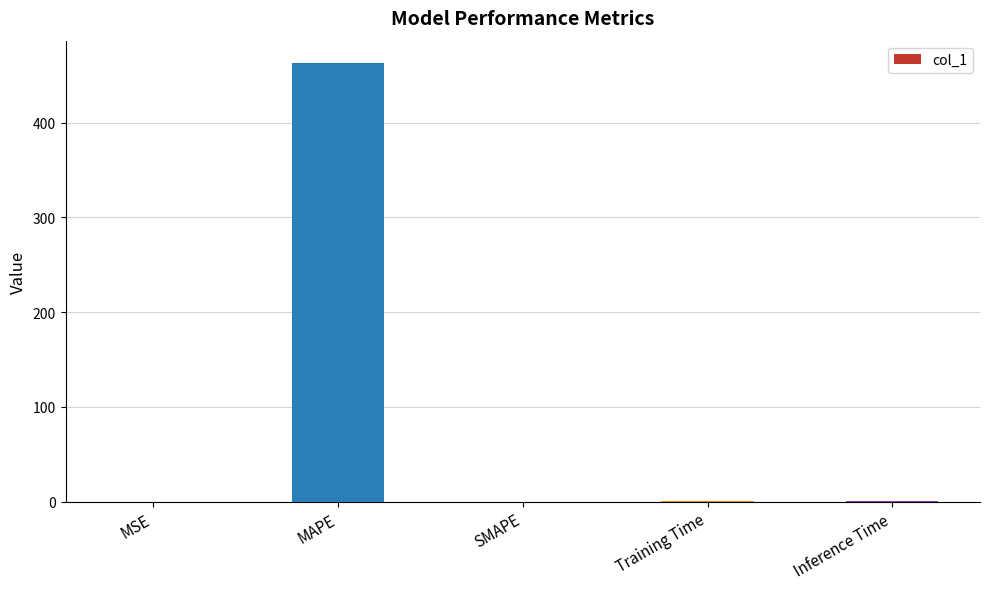

The value at SMAPE is 0.0. True or false?

True